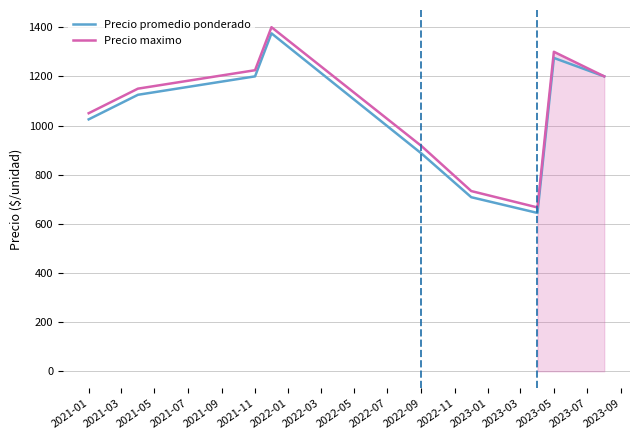

Reading left to right, list all the values displayed in this chart.

Precio promedio ponderado: 1025.0	1125.0	1200.0	1375.0	886.2	708.3	644.3	1275.0	1200.0
Precio maximo: 1050.0	1150.0	1225.0	1400.0	916.7	733.3	666.7	1300.0	1200.0